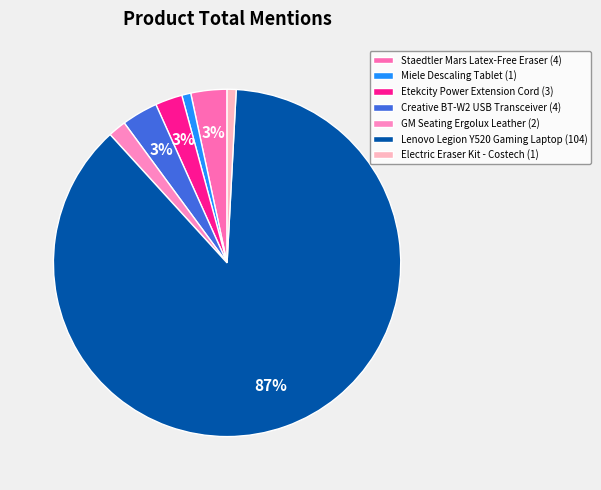

Rank the categories by value from lowest to highest.

Miele Descaling Tablet, Electric Eraser Kit - Costech, GM Seating Ergolux Leather, Etekcity Power Extension Cord, Staedtler Mars Latex-Free Eraser, Creative BT-W2 USB Transceiver, Lenovo Legion Y520 Gaming Laptop